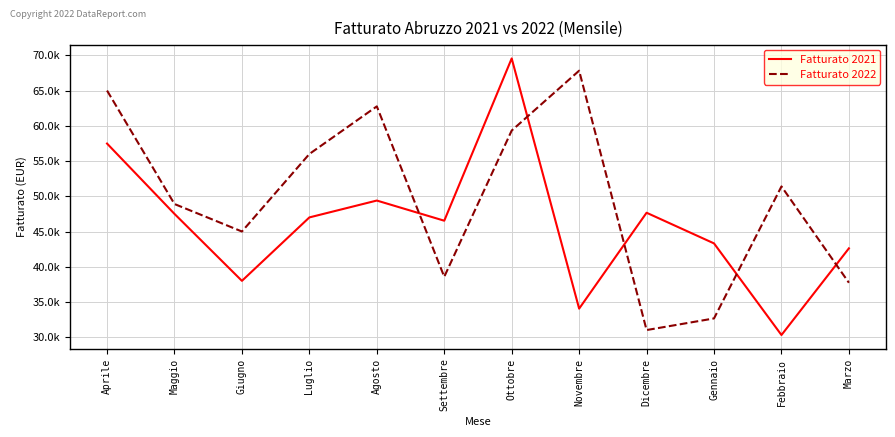

Where does the Fatturato 2022 series first go above 51395?

Aprile